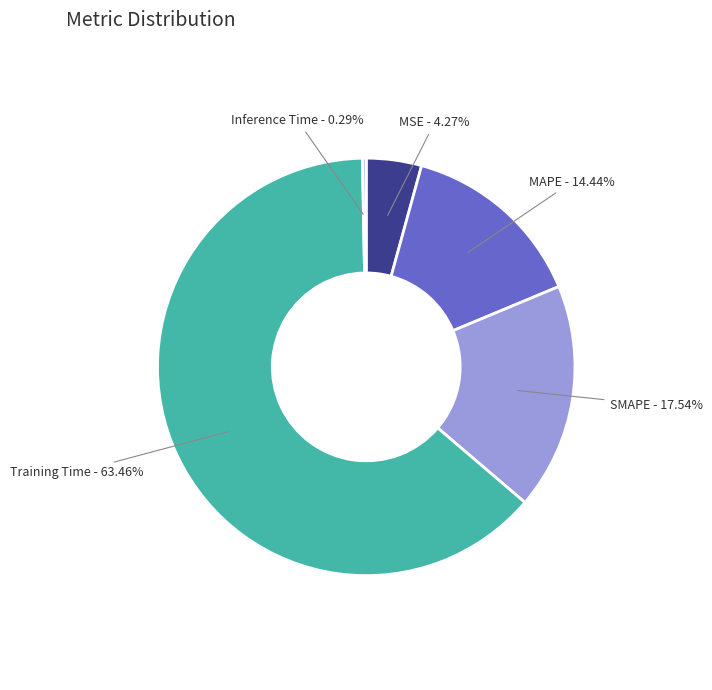

Rank the categories by value from highest to lowest.

Training Time, SMAPE, MAPE, MSE, Inference Time